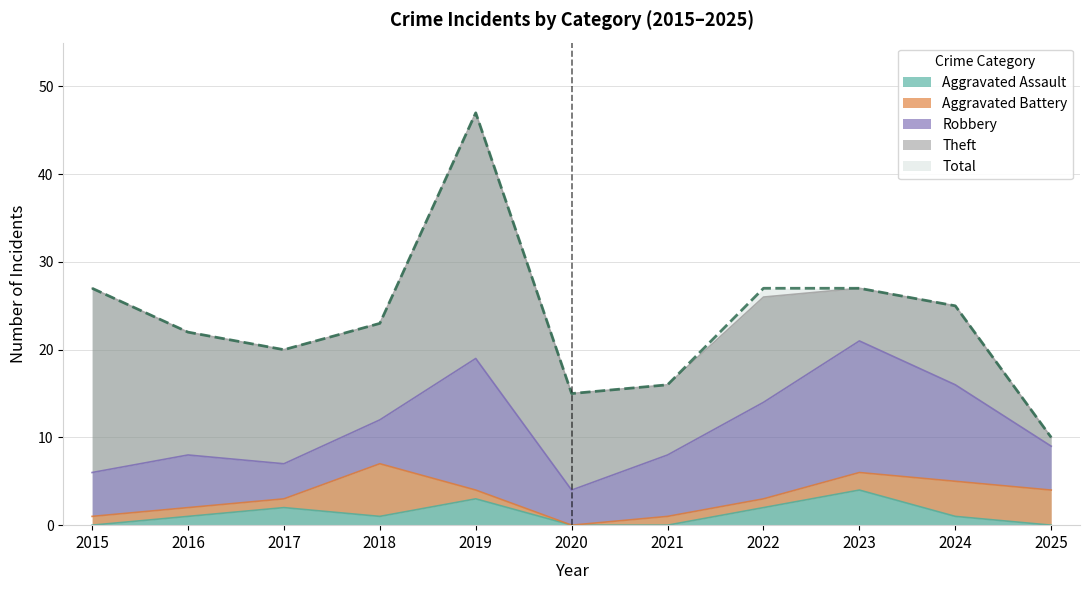

Which has a higher value, 2018 or 2016?

2018